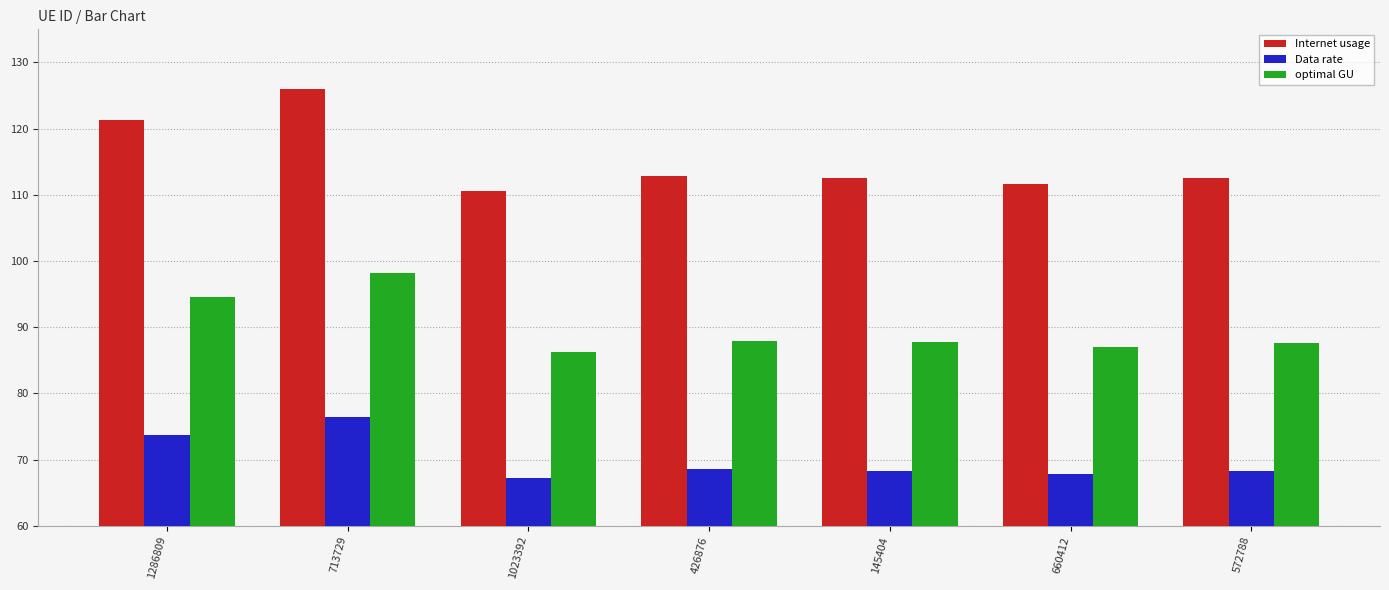

What is the spread (max minus min) of values at 572788?

44.2